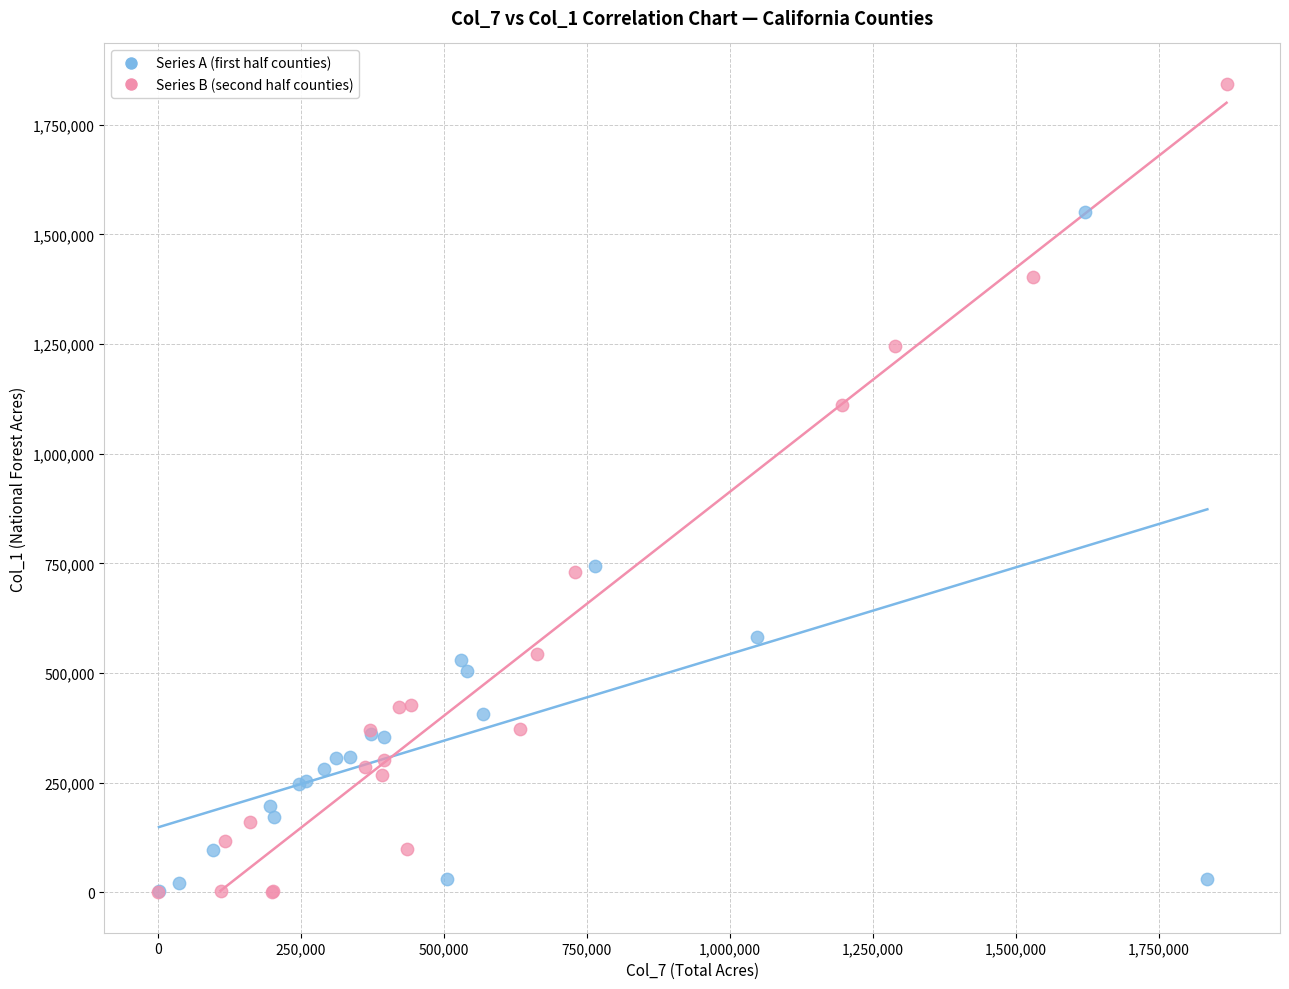

What are all the series names shown in the legend?

Series A (first half counties), Series B (second half counties)